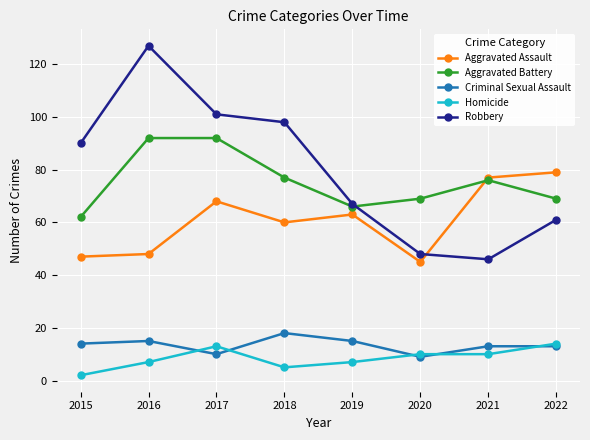

Is the value of Aggravated Battery at 2015 greater than the value of Aggravated Assault at 2021?

No